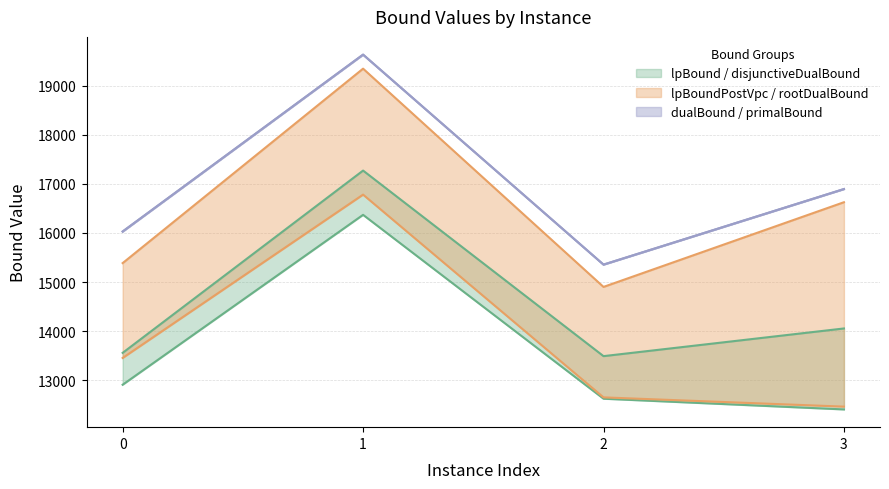

True or false: disjunctiveDualBound and lpBound intersect in this chart.

False